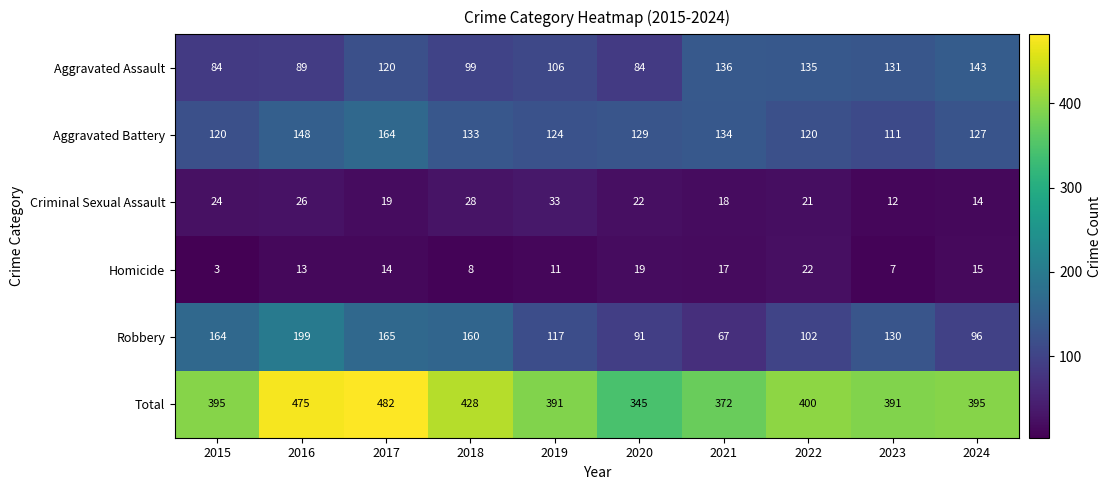

What is the difference between the second highest and second lowest values in the Criminal Sexual Assault series?

14